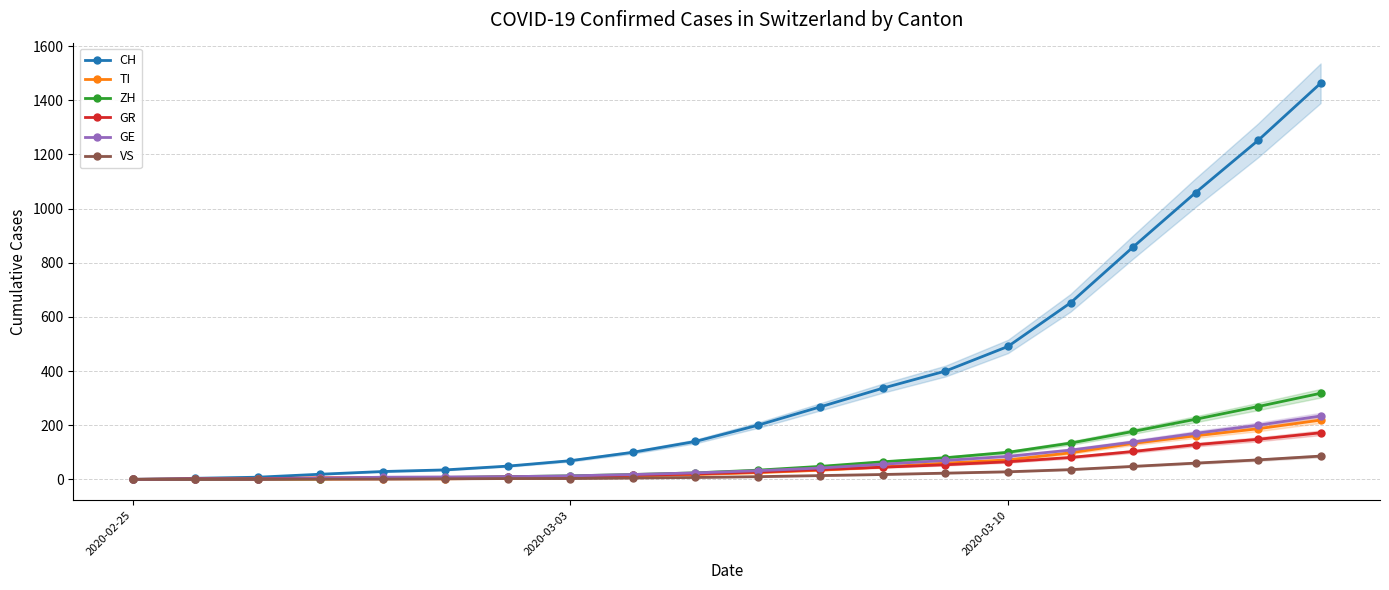

What is the maximum value for GR?

172